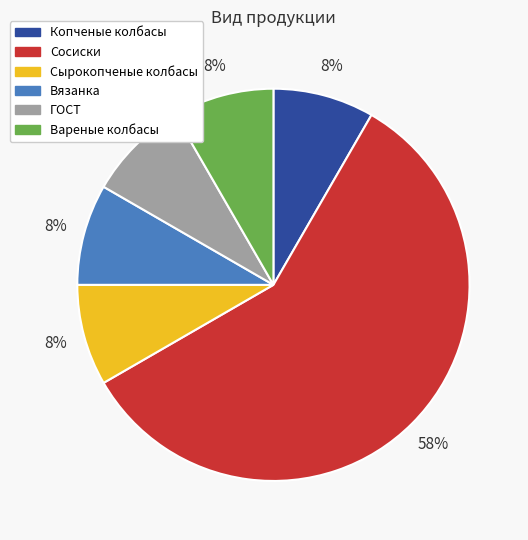

How many slices are in this pie chart?

6